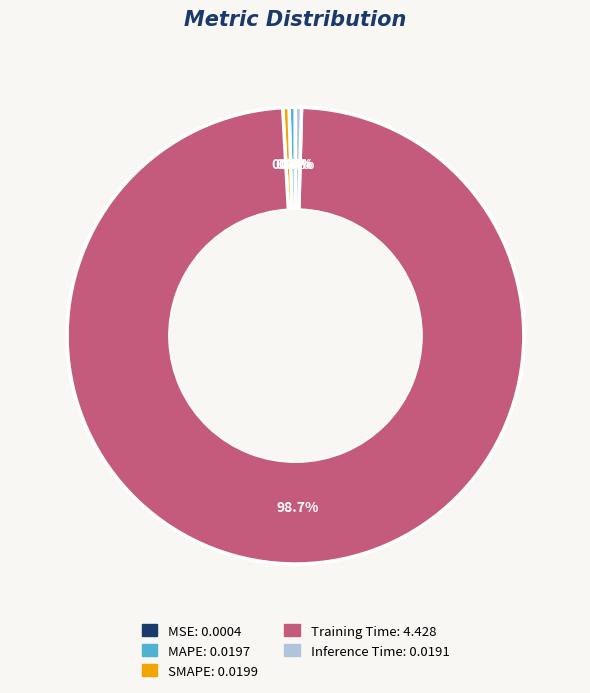

The MAPE slice represents 0% of the pie. True or false?

True